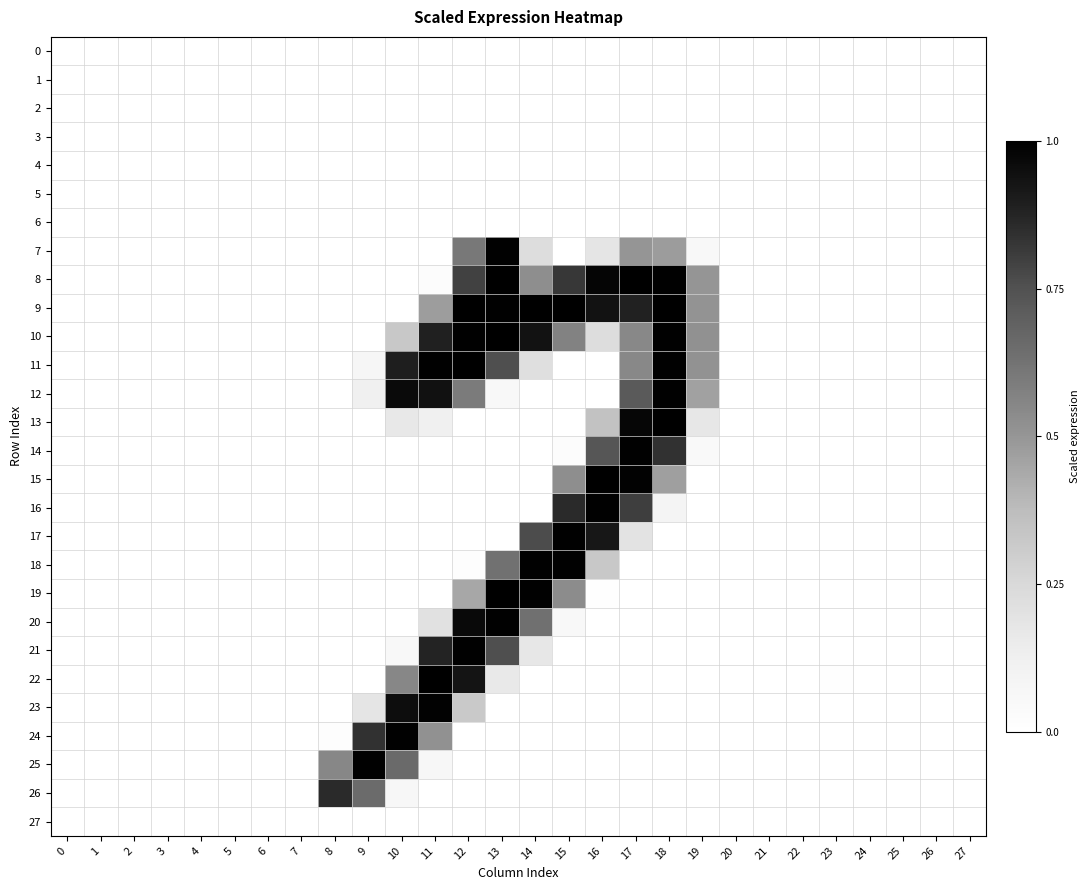

Which series has the largest range (max minus min)?

9